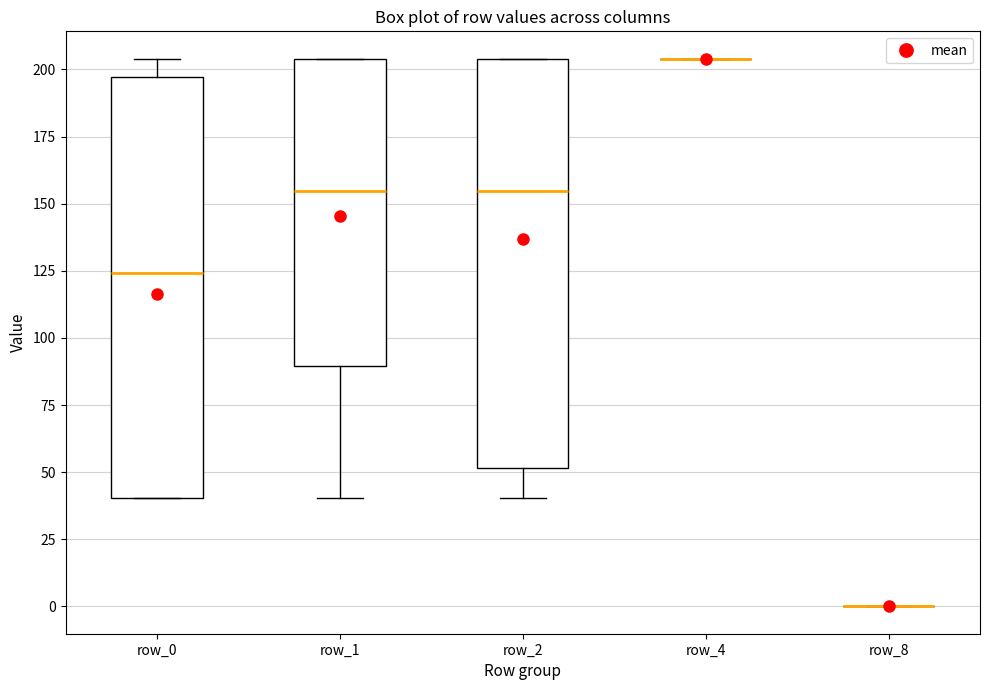

Reading left to right, read every box against the y-axis: the position of its median line, the range the box covers, and the ends of its whiskers. The values are not printed on the chart, so give them approximately, as read against the axis.

row_0: median 125, box 40 to 195, whiskers 40 to 205
row_1: median 155, box 90 to 205, whiskers 40 to 205
row_2: median 155, box 50 to 205, whiskers 40 to 205
row_4: box collapsed to a line at 205, whiskers 205 to 205
row_8: box collapsed to a line at 0, whiskers 0 to 0